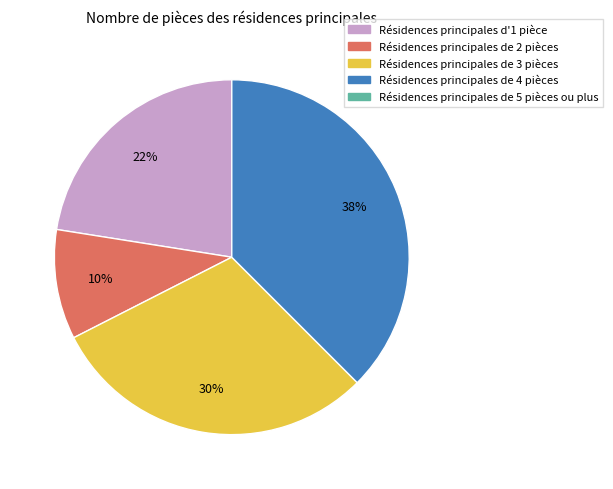

Does any single category account for the majority?

No